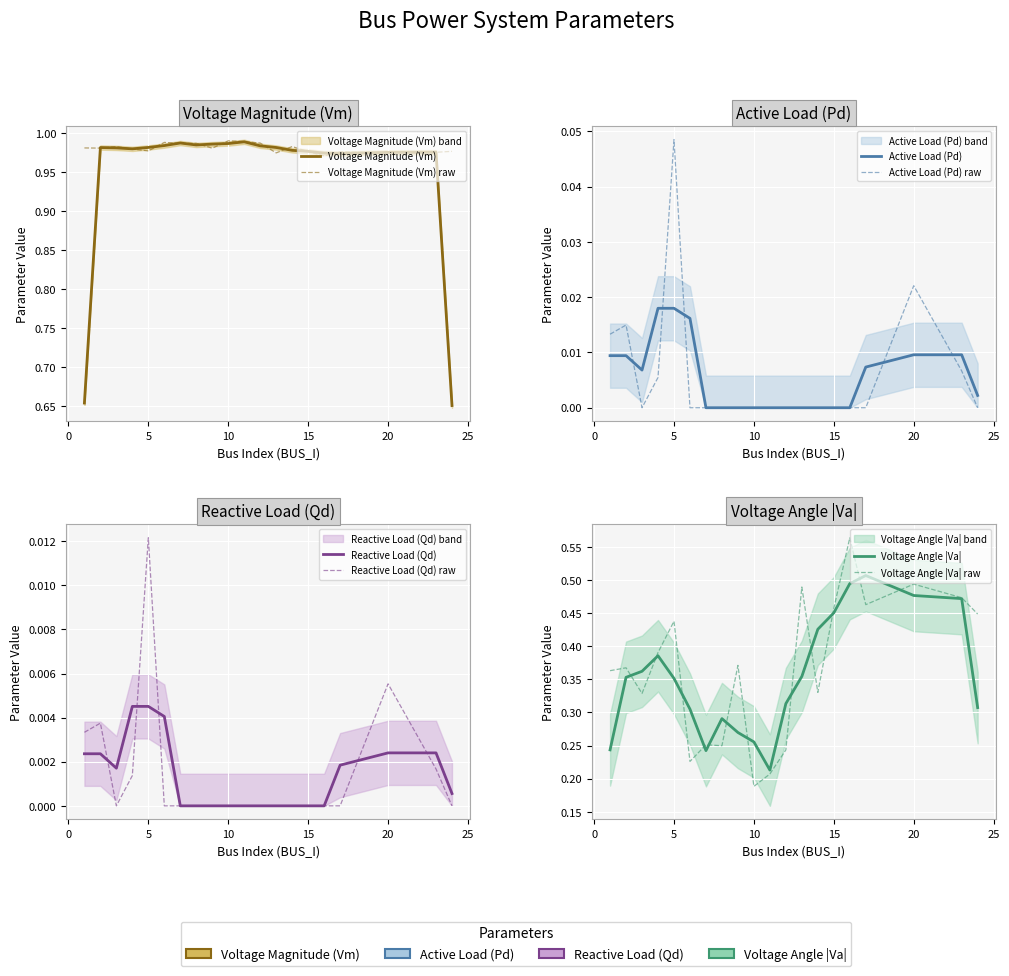

Which label corresponds to the largest value in the chart?

10